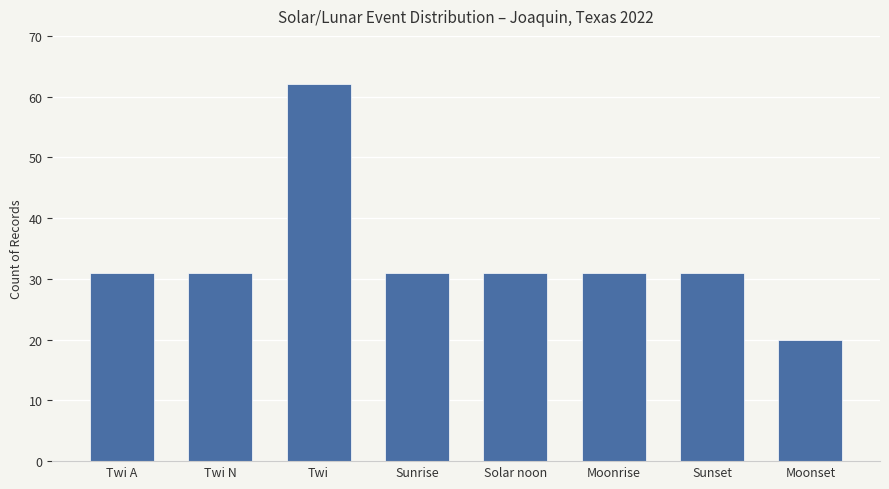

True or false: the data shows 21 at Moonrise.

False